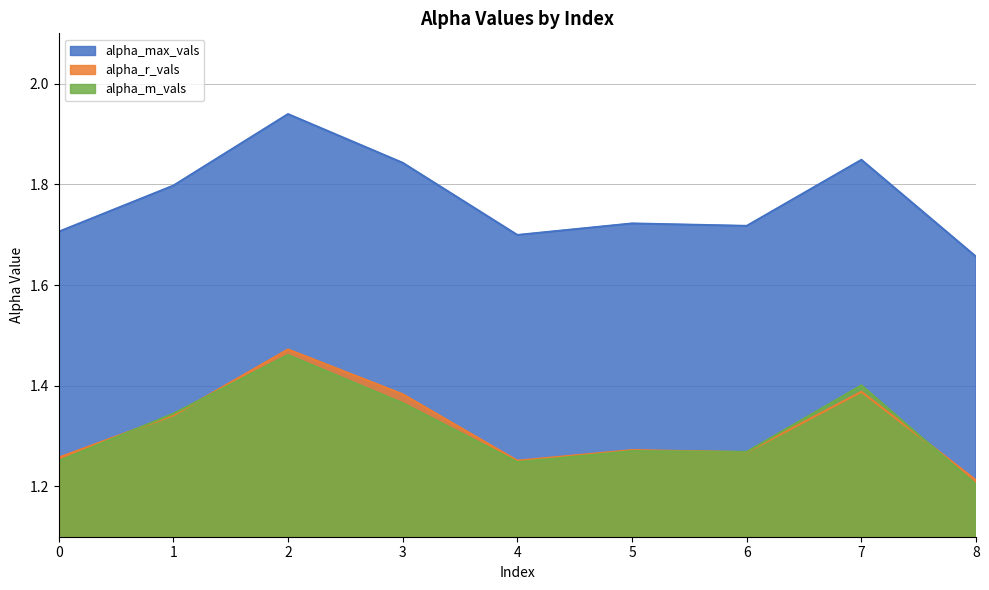

How many lines are shown in the chart?

3